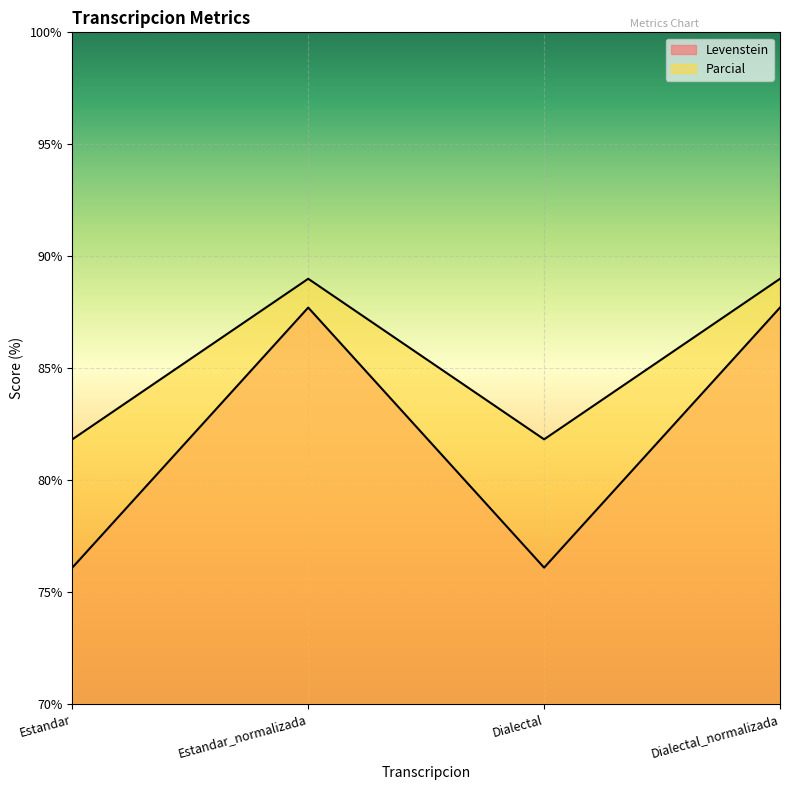

What is the value of the Parcial point at the 3rd from the left?

81.8